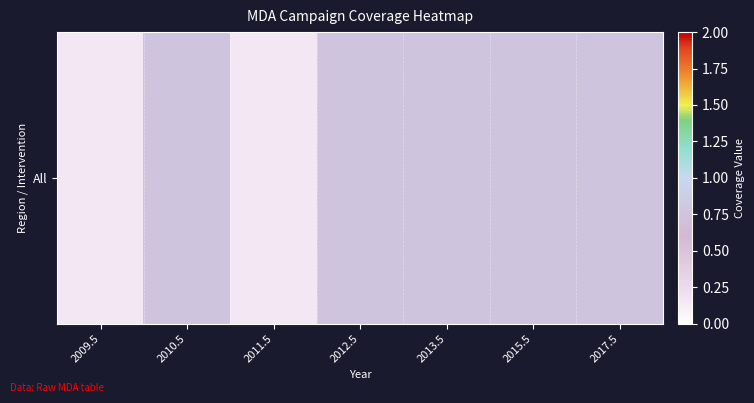

List the labels in order of value, largest first.

2010.5, 2012.5, 2013.5, 2015.5, 2017.5, 2009.5, 2011.5